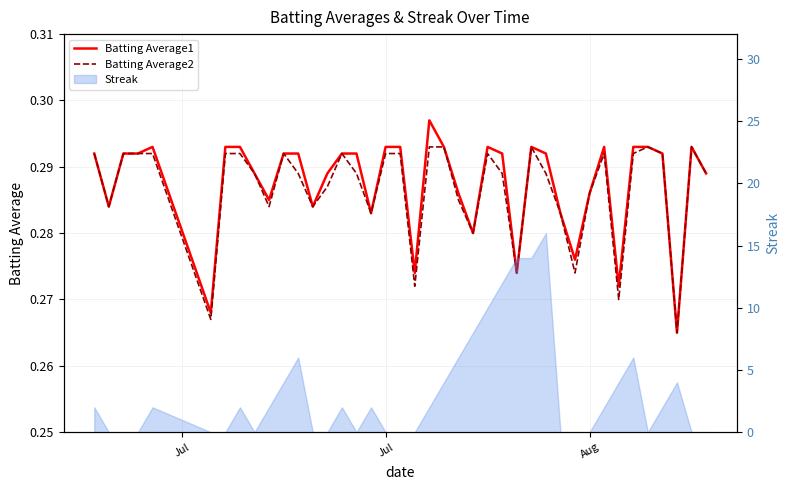

How many data points does each series have?

40